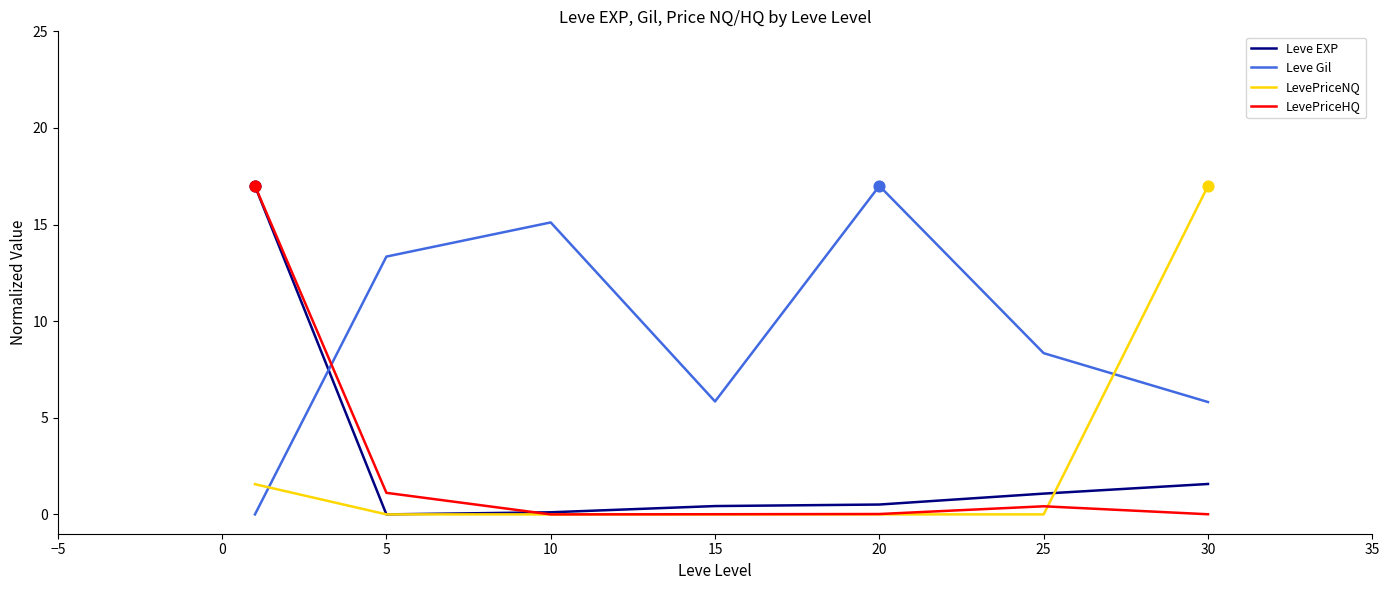

At how many categories does at least one series exceed 16?

3